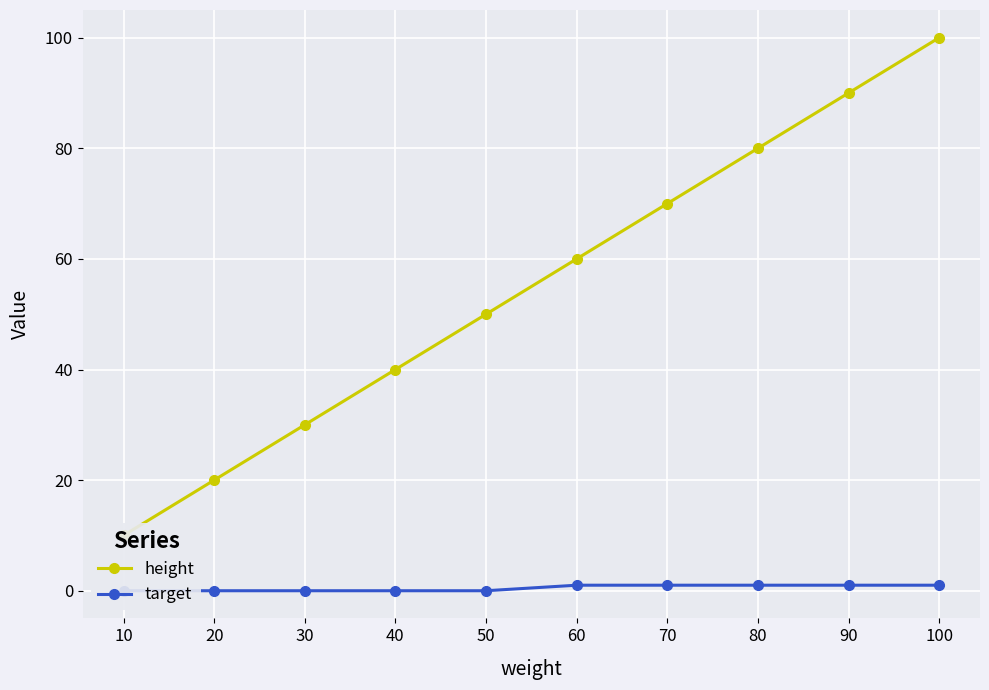

Count the height values in the range 30 to 80.

6